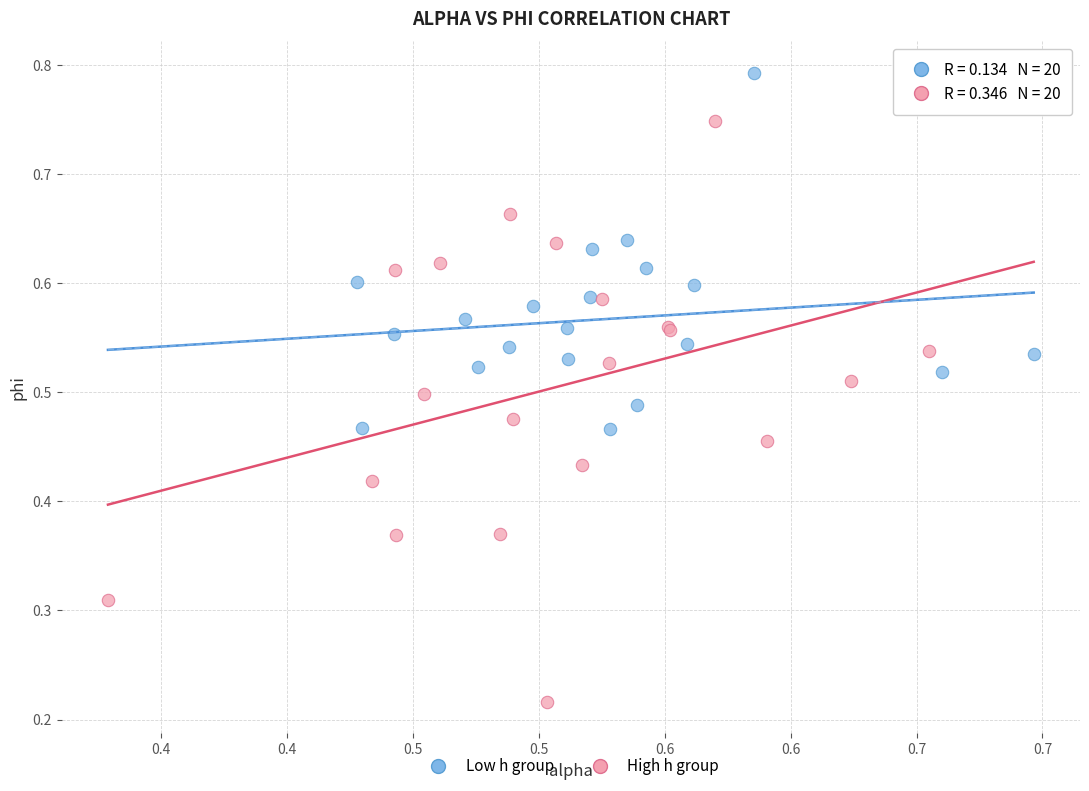

Which series has the largest Y range (max minus min)?

High h group